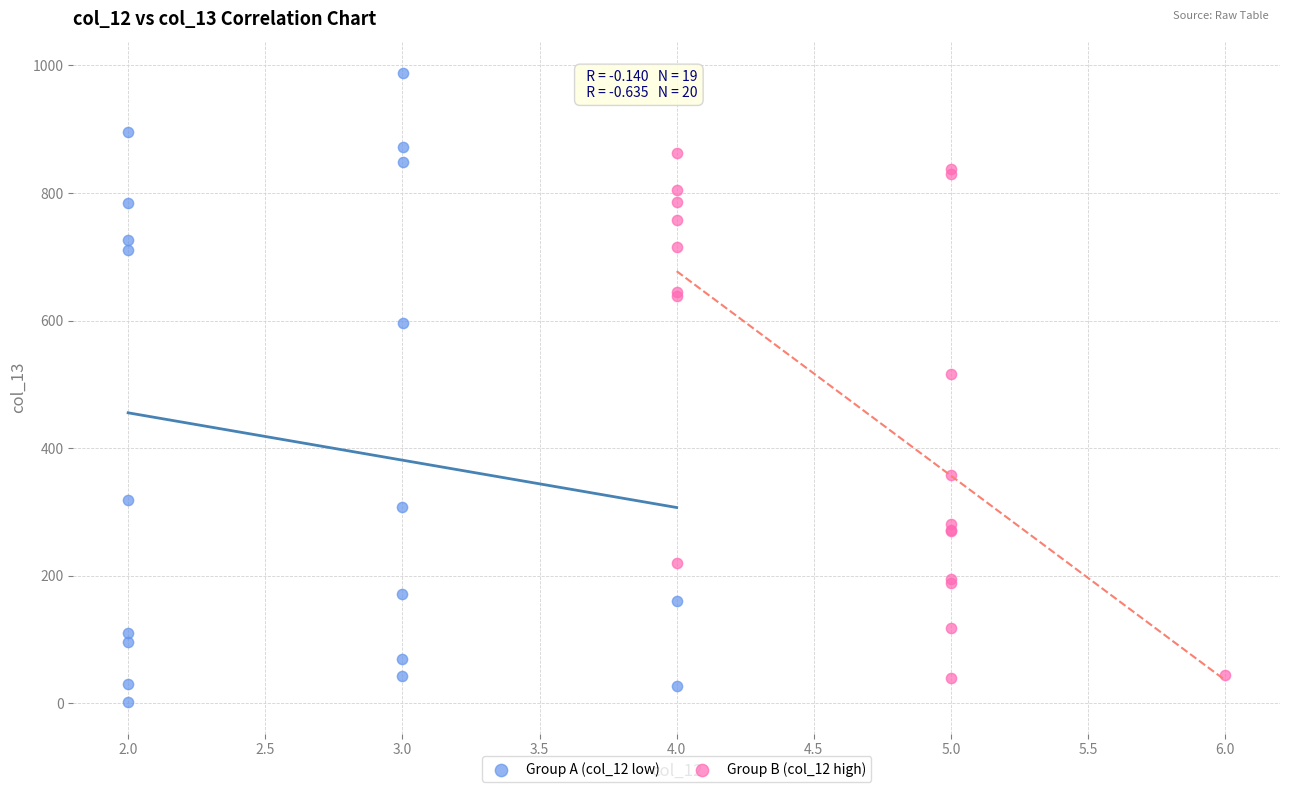

Which series reaches the minimum Y coordinate?

Group A (col_12 low)